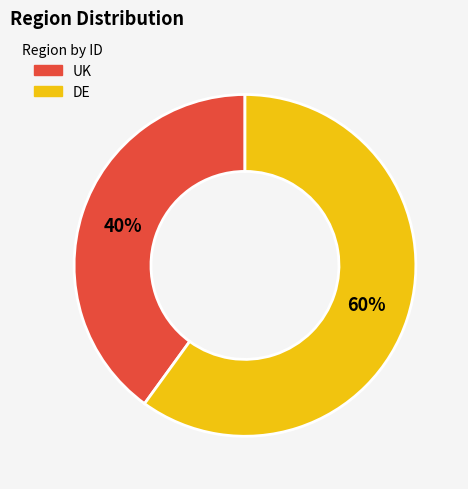

Combined, do UK and DE account for over 50%?

Yes